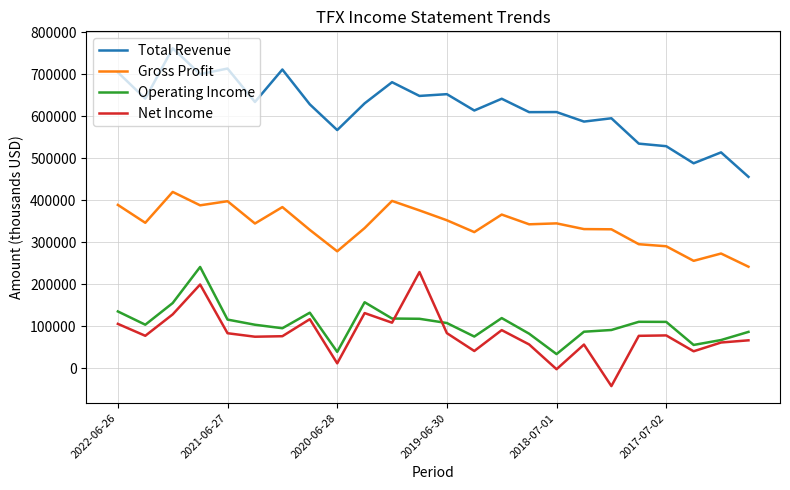

What are all the series names shown in the legend?

Total Revenue, Gross Profit, Operating Income, Net Income